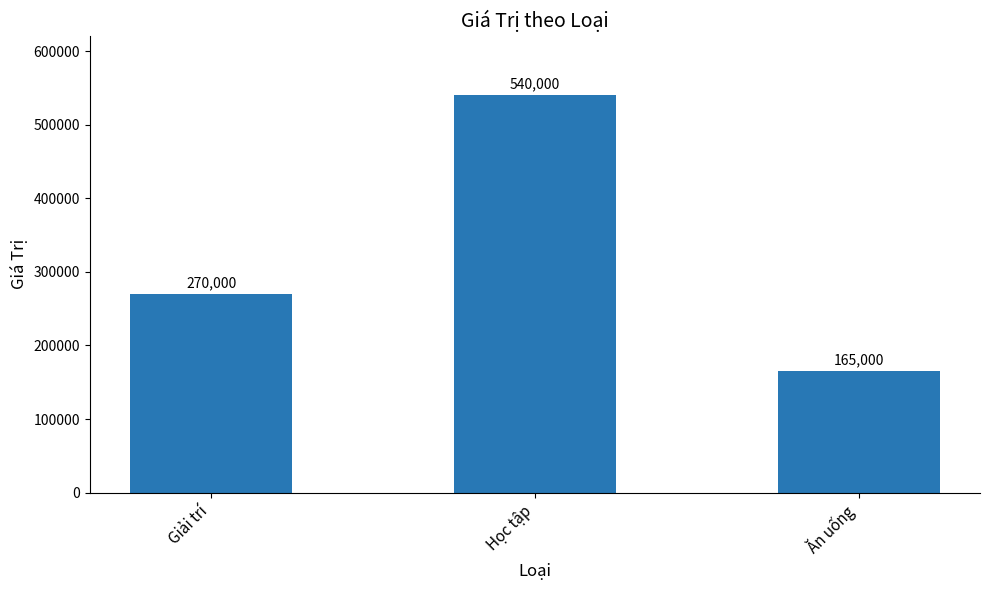

Reading left to right, what are all the values shown in this chart?

270000	540000	165000